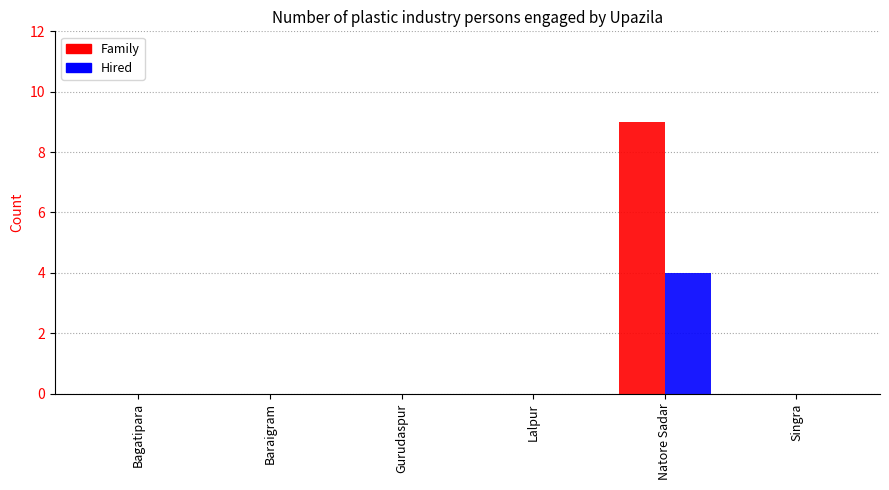

What is the difference between the Family values at Bagatipara and Natore Sadar?

9